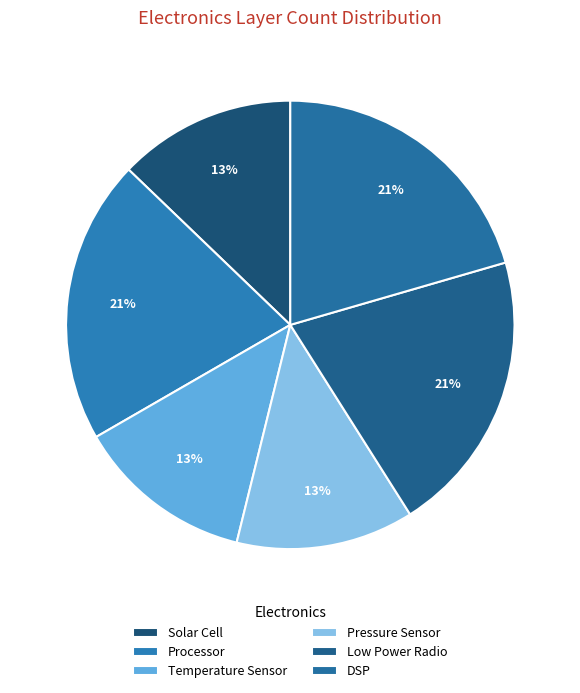

Does Processor represent more than half of the total?

No